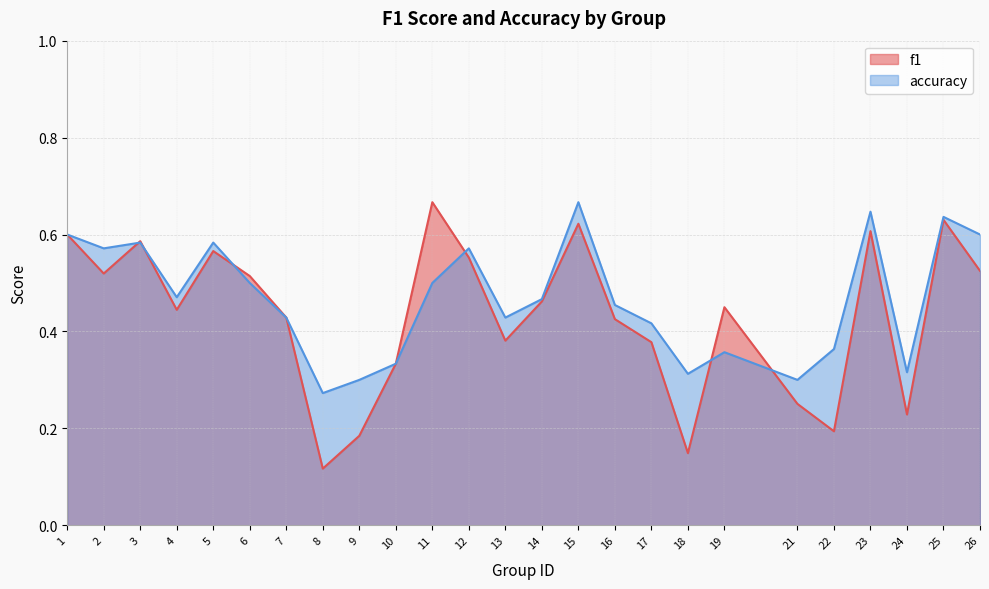

Rank the series by their average value, from highest to lowest.

accuracy, f1